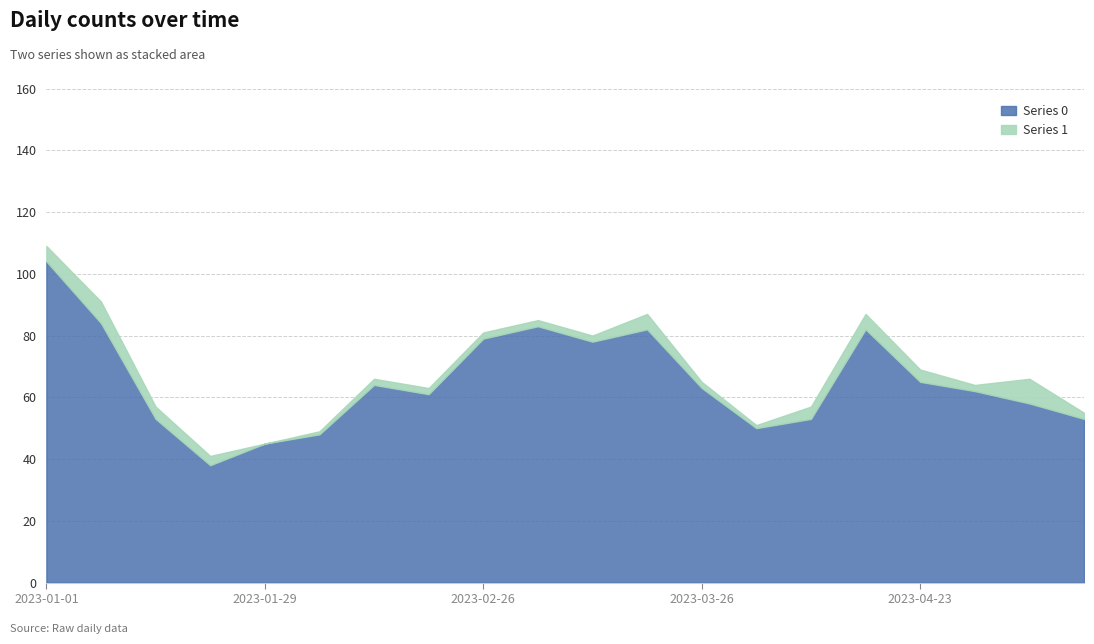

How many interior local valleys does the Series 1 series have?

3